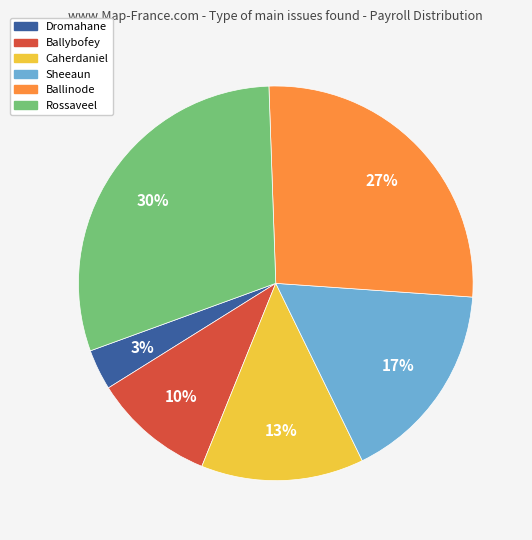

Rank the categories by value from highest to lowest.

Rossaveel, Ballinode, Sheeaun, Caherdaniel, Ballybofey, Dromahane